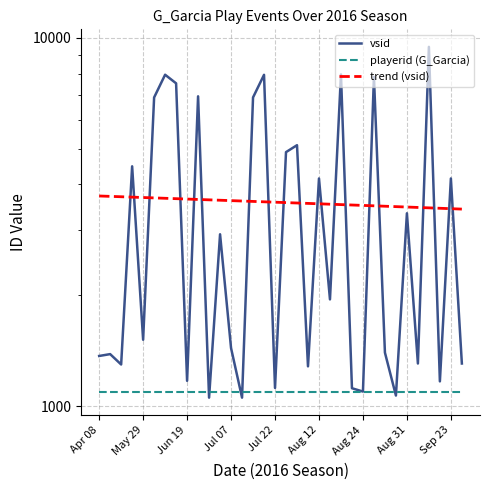

Rank the series at 25 from highest to lowest value.

vsid, trend (vsid), playerid (G_Garcia)